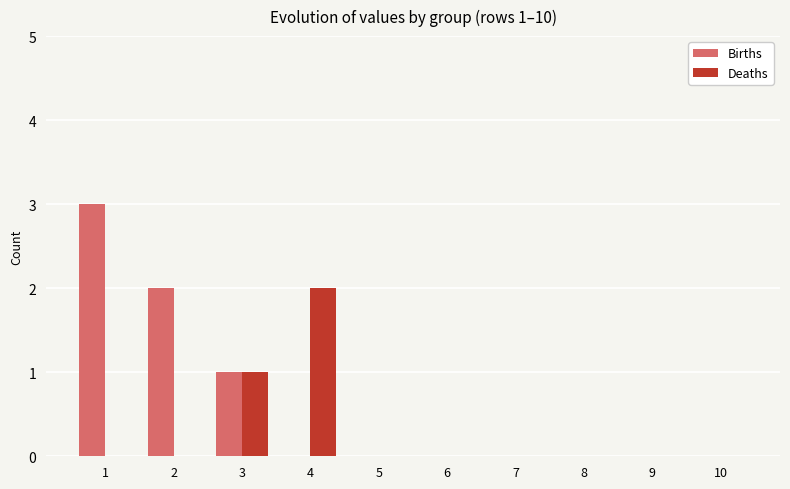

How many series are shown in this chart?

2